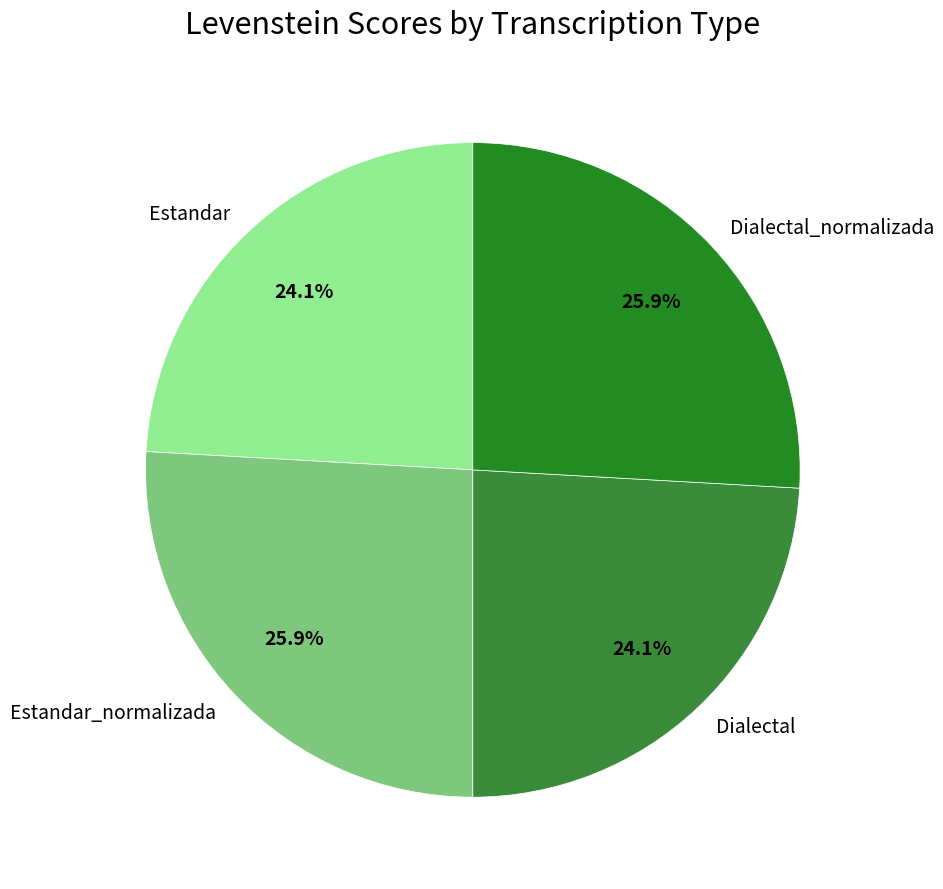

Which has a higher value, Dialectal_normalizada or Estandar?

Dialectal_normalizada